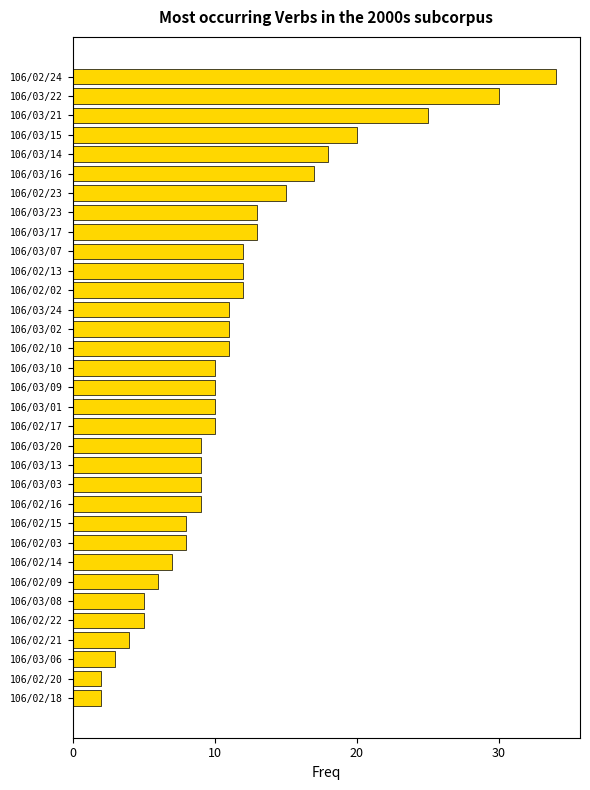

What is the greatest value displayed?

34